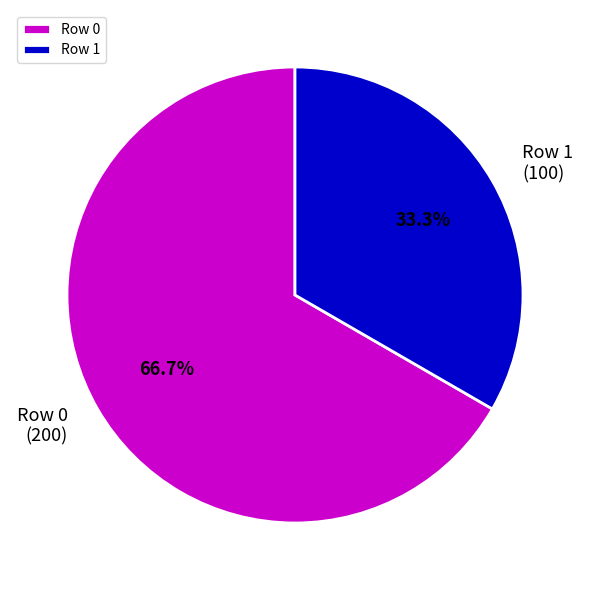

What is the ratio of the value at Row 1 to the value at Row 0?

0.5